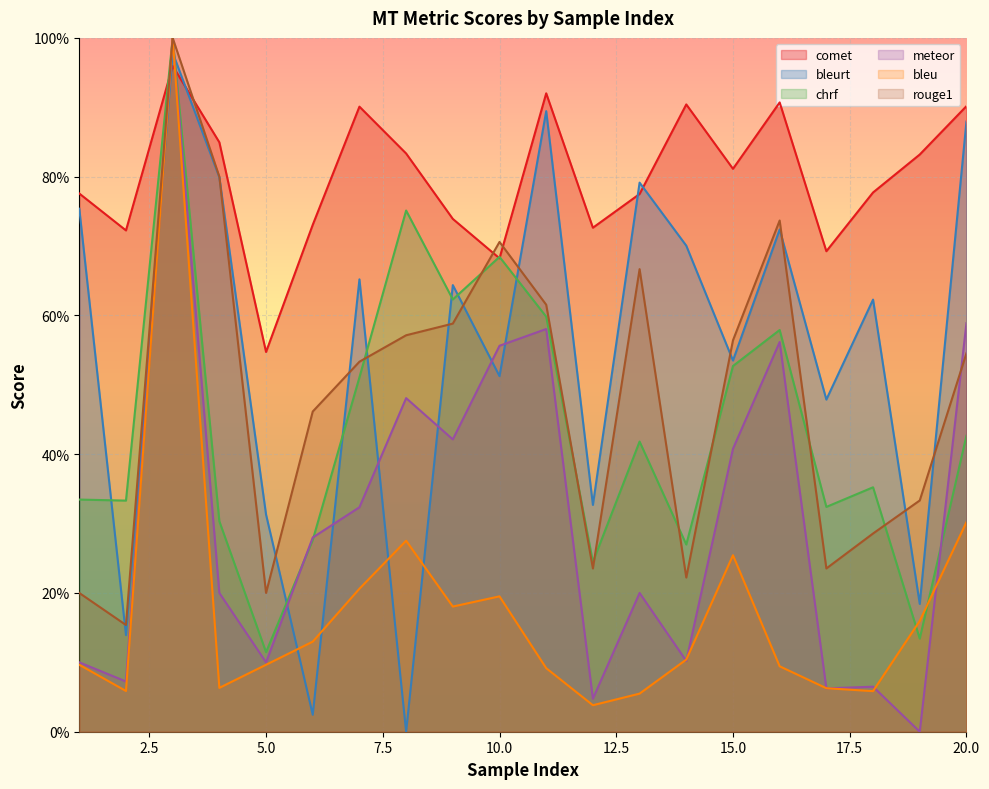

Which series changed the most between 7 and 14?

rouge1